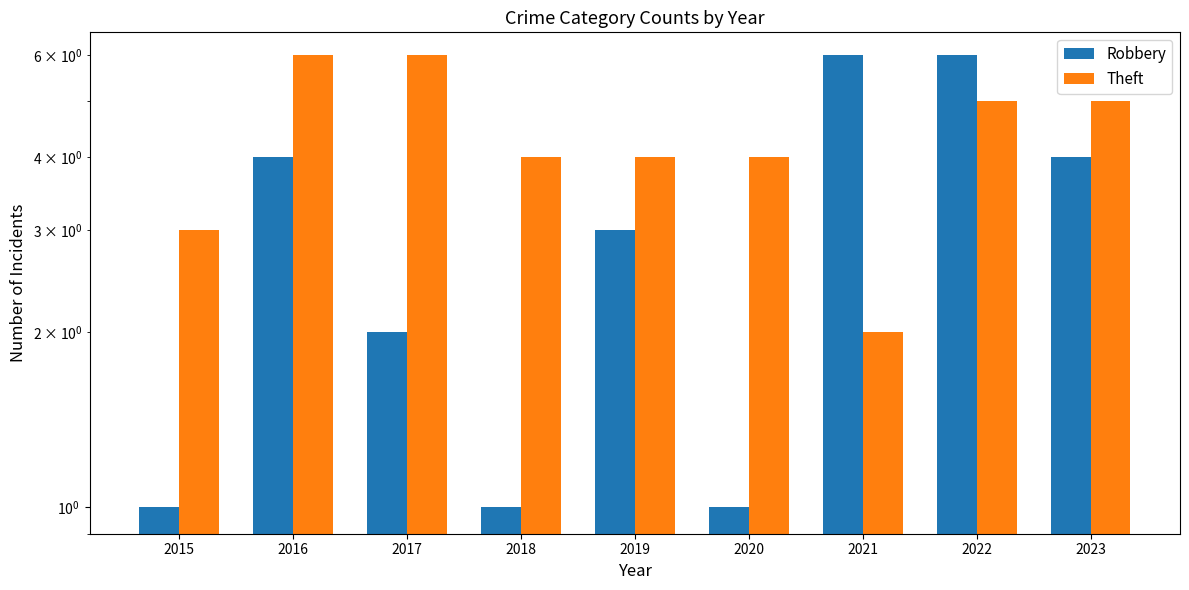

Reading left to right, transcribe all the data shown in this chart.

Robbery: 2015=1	2016=4	2017=2	2018=1	2019=3	2020=1	2021=6	2022=6	2023=4
Theft: 2015=3	2016=6	2017=6	2018=4	2019=4	2020=4	2021=2	2022=5	2023=5